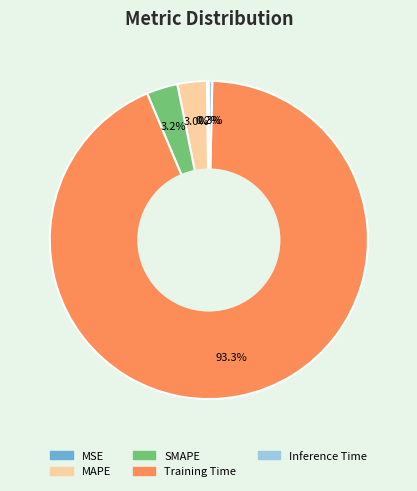

What is the largest slice in the pie chart?

Training Time